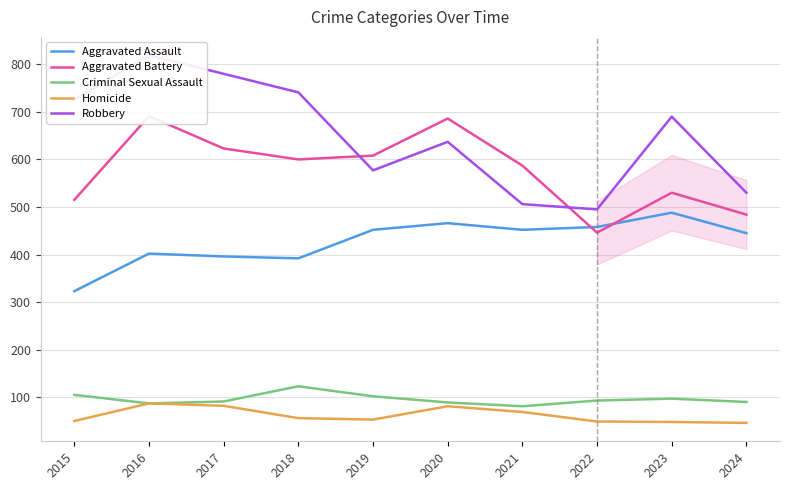

At which label does Homicide reach its peak?

2016